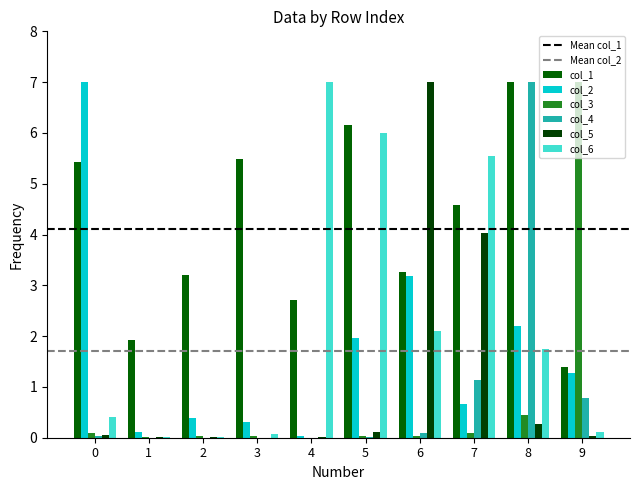

List the labels in order of col_5 value, smallest first.

3, 2, 1, 4, 9, 0, 5, 8, 7, 6